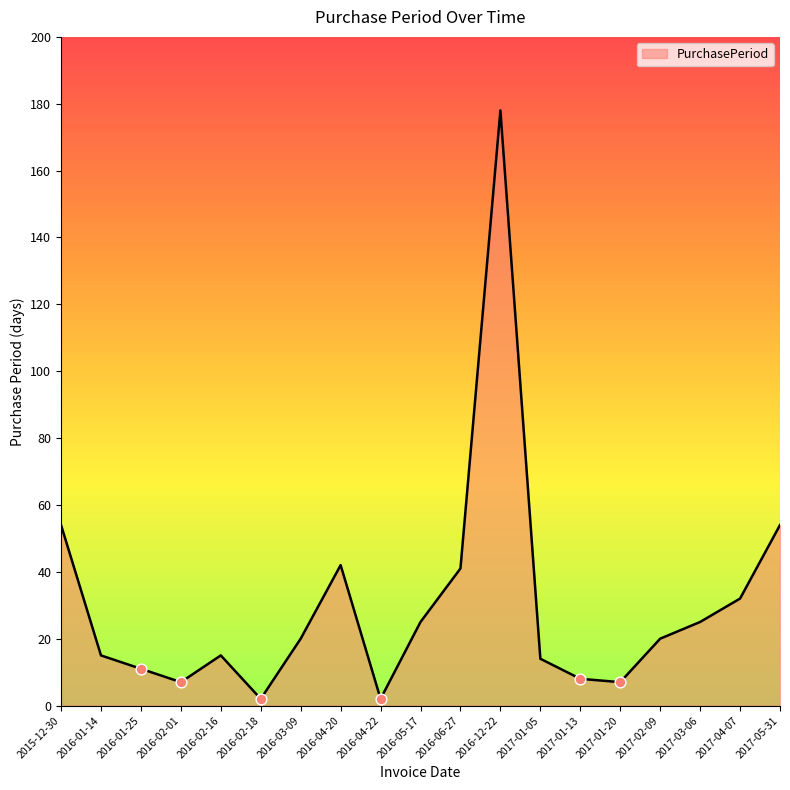

What is the change in value from 2016-02-01 to 2016-04-20?

+35